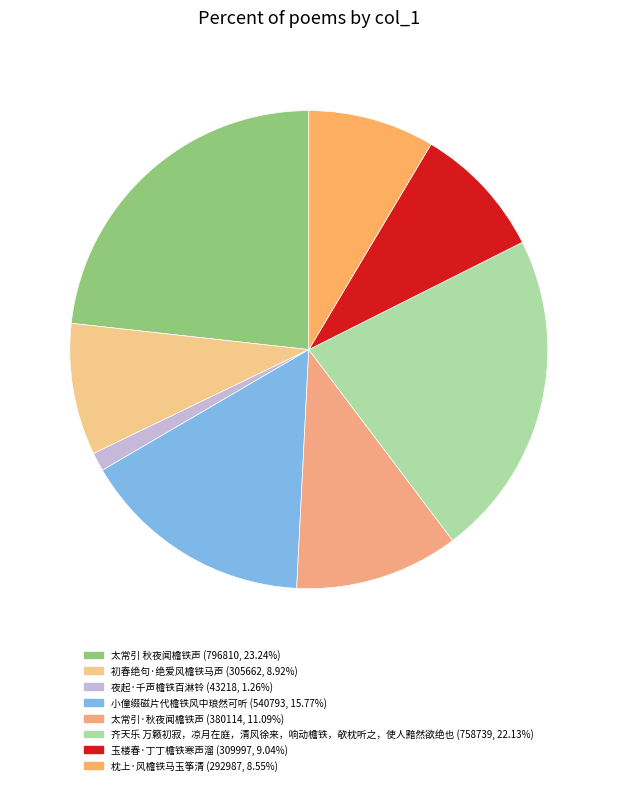

What percentage is the 枕上·风檐铁马玉筝清 slice, to the nearest percent?

9%